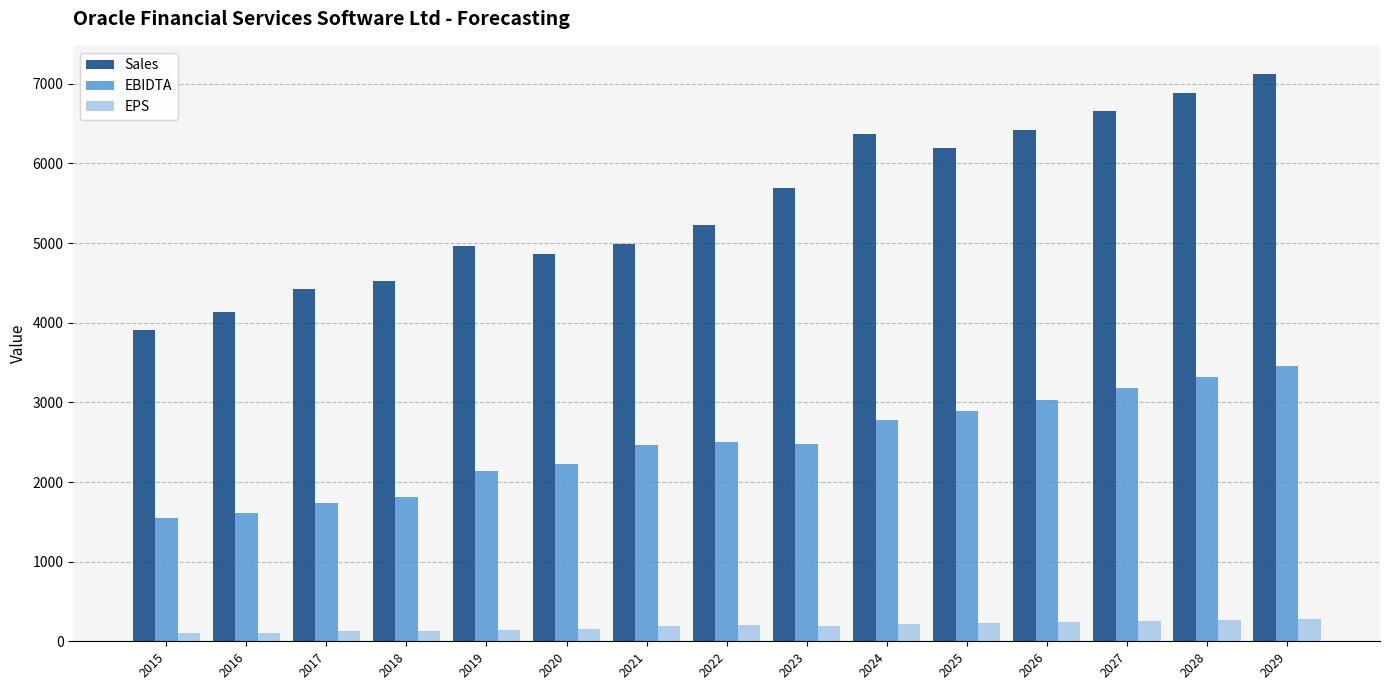

Which series changed the most between 2016 and 2022?

Sales